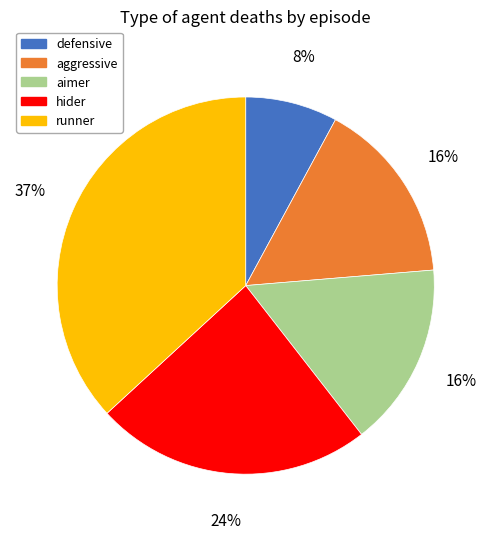

Does any single category account for the majority?

No